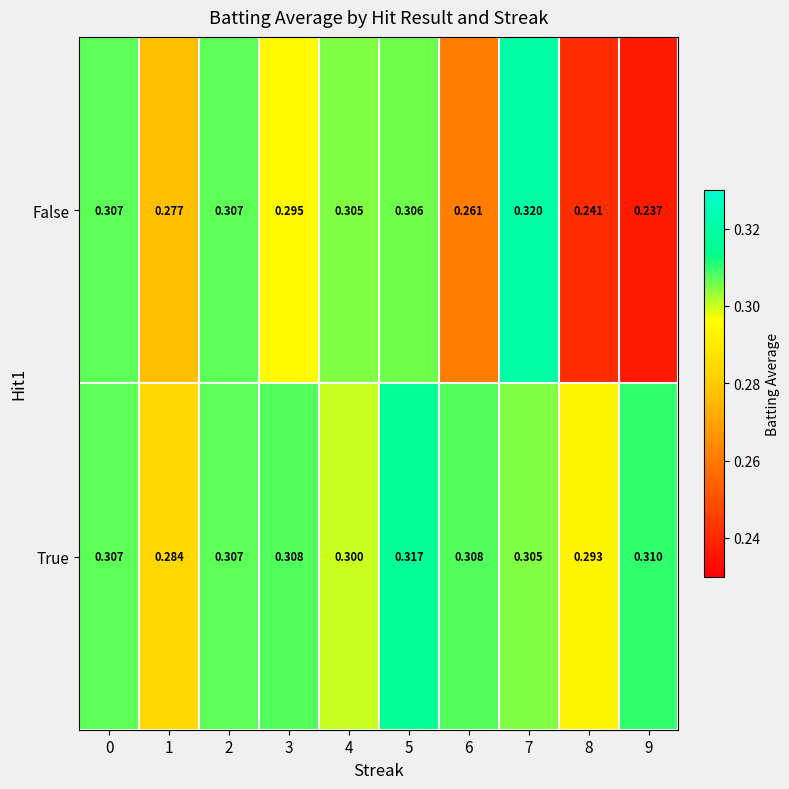

Between 0 and 3, which series saw the biggest shift?

False